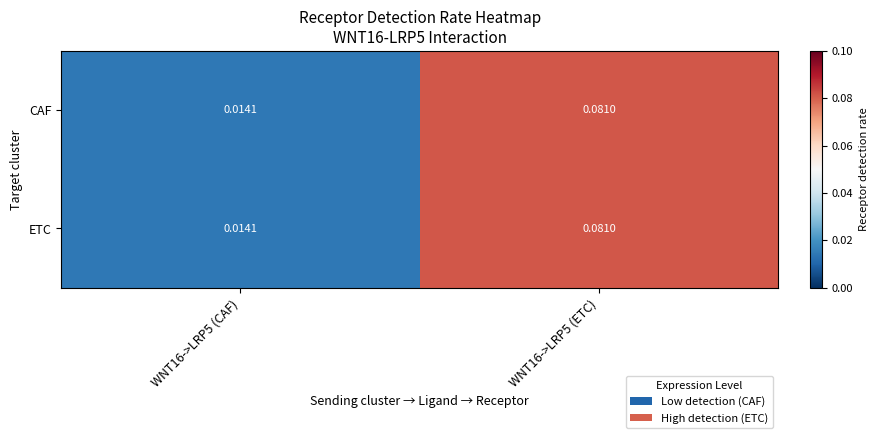

Is the value of CAF at WNT16->LRP5 (ETC) greater than the value of ETC at WNT16->LRP5 (CAF)?

Yes